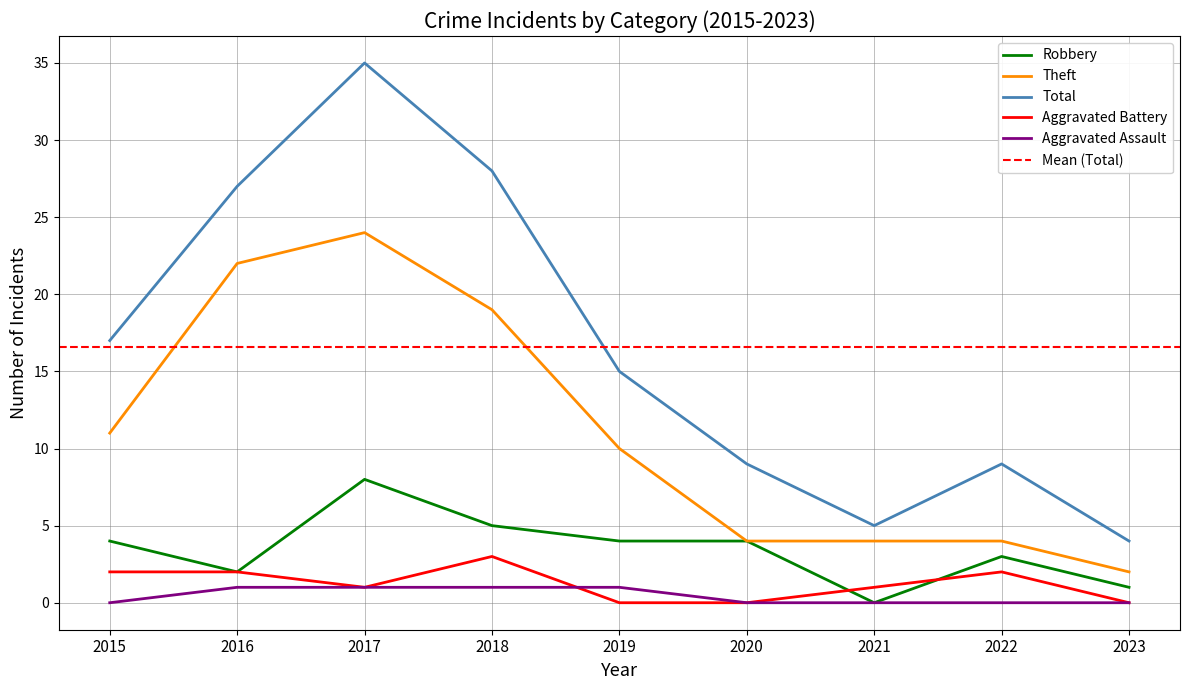

Which label corresponds to the largest value in the chart?

2017